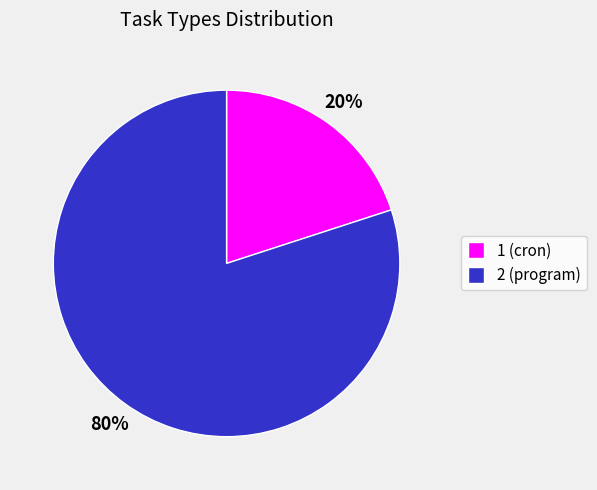

To the nearest percent, what portion does 1 (cron) represent?

20%